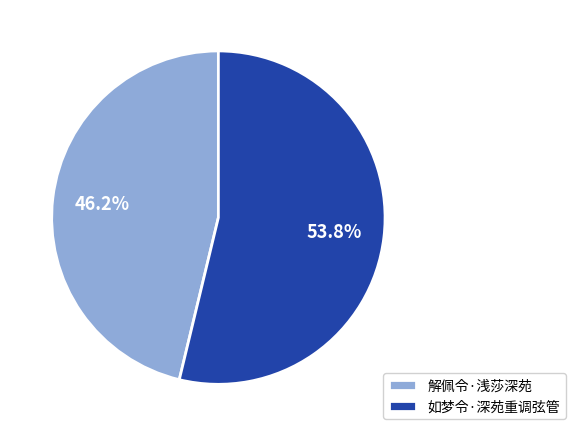

Is 解佩令·浅莎深苑 the majority of the pie?

No